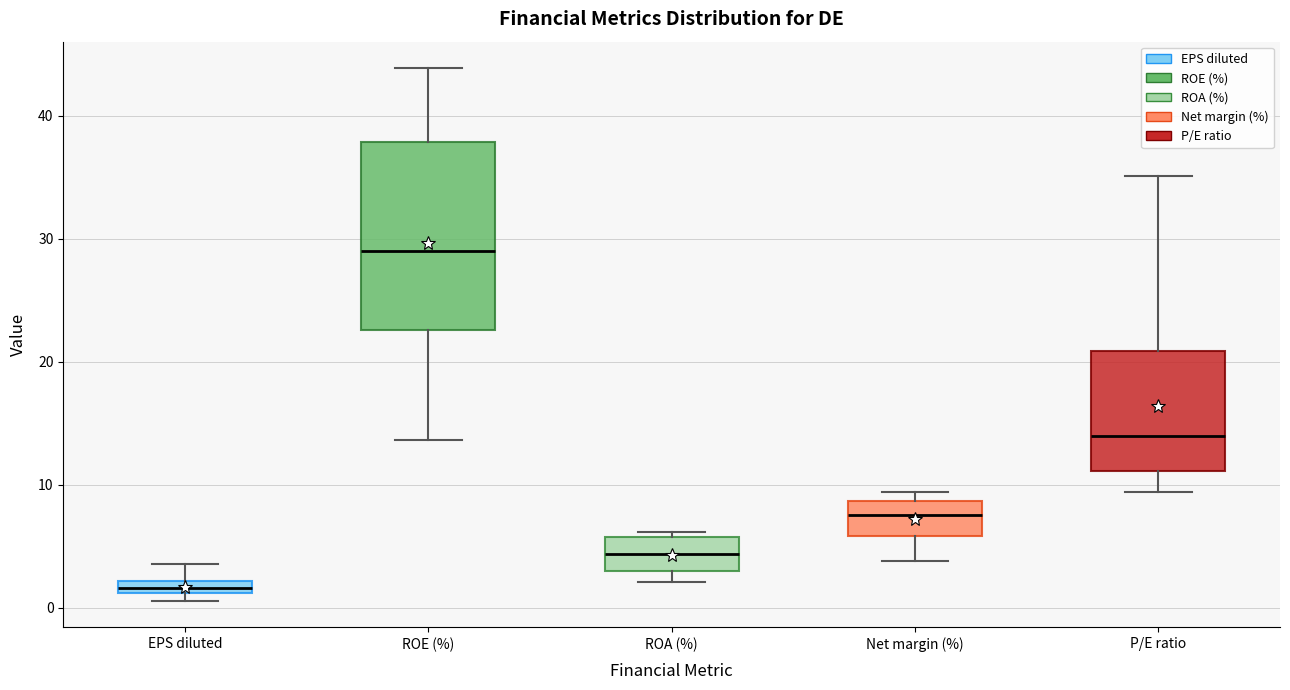

Which box is the tallest, from its lower edge to its upper edge?

ROE (%)